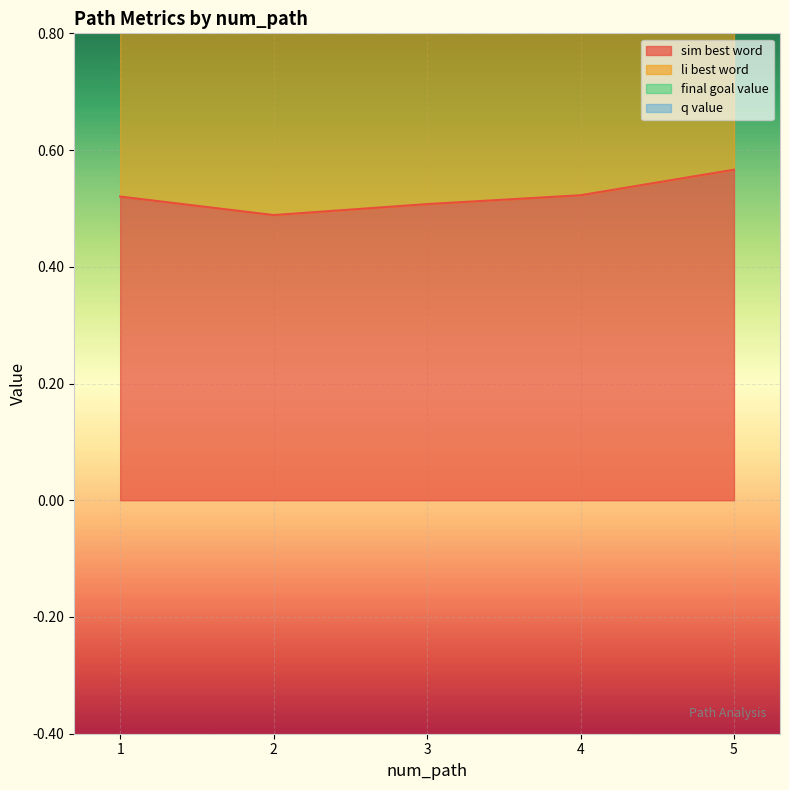

At which category is the sum across all series the highest?

5